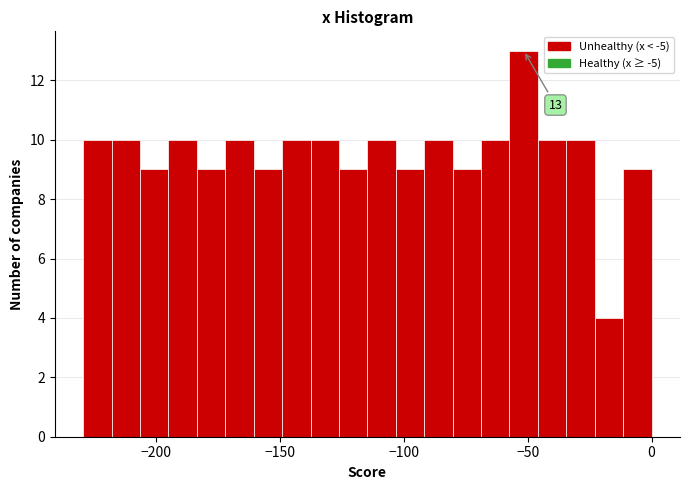

Around what value on the x-axis is the tallest bar? Give the approximate position of its centre, as read against the axis.

-50